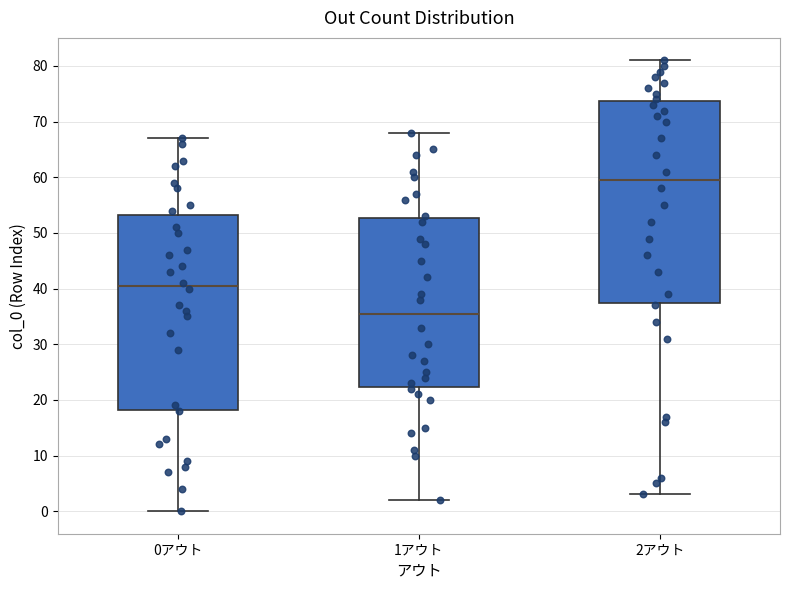

Where does the upper whisker of the box for 2アウト end on the y-axis? The values are not printed on the chart, so give them approximately, as read against the axis.

81